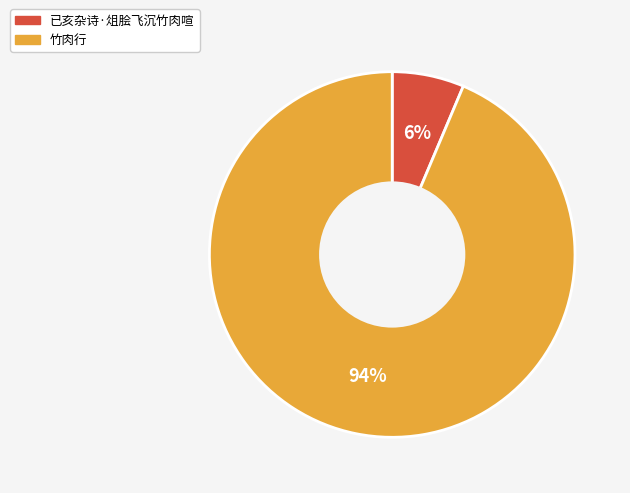

Approximately how many times larger is the value at 已亥杂诗·俎脍飞沉竹肉喧 compared to 竹肉行?

0.1